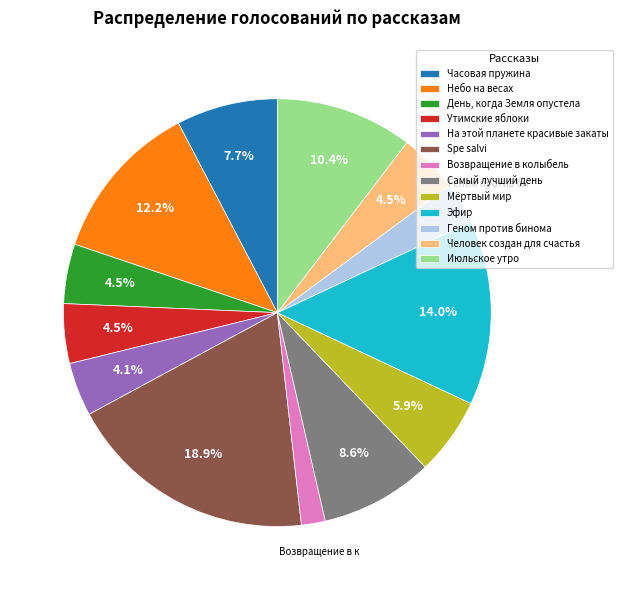

Between Июльское утро and Эфир, which is larger?

Эфир